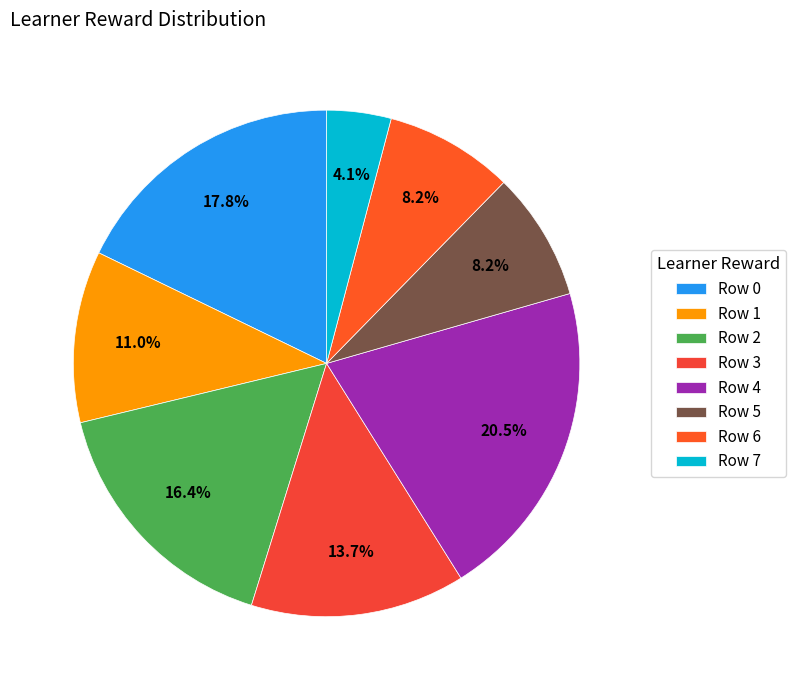

The Row 6 slice represents 8% of the pie. True or false?

True